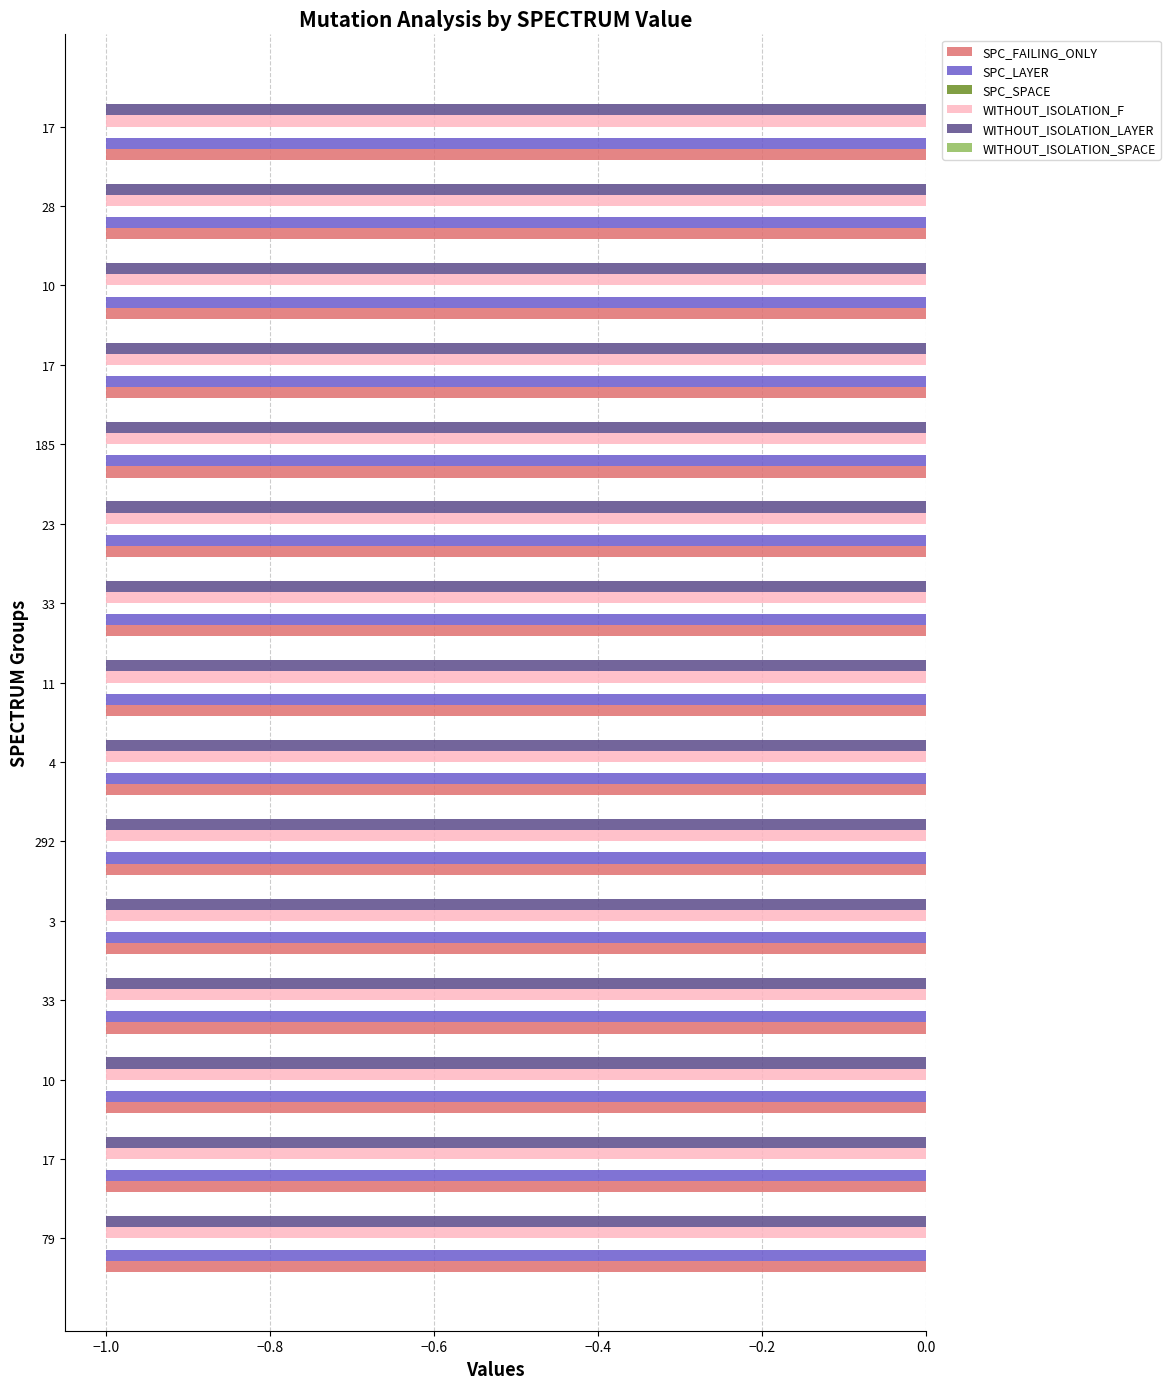

Which series has the largest total across all categories?

SPC_SPACE